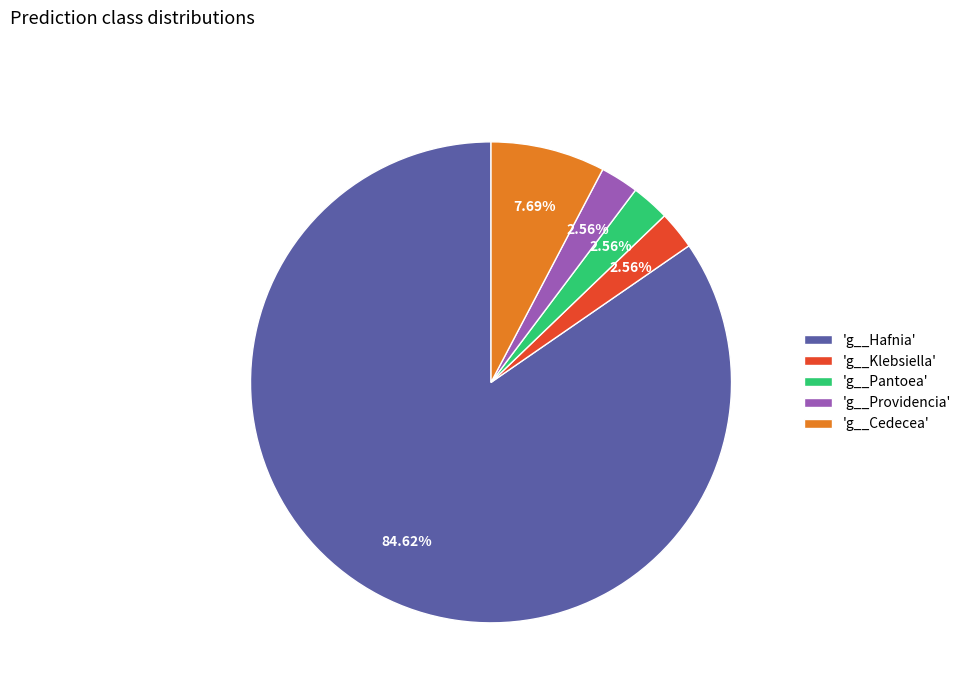

Which slice is the largest?

'g__Hafnia'